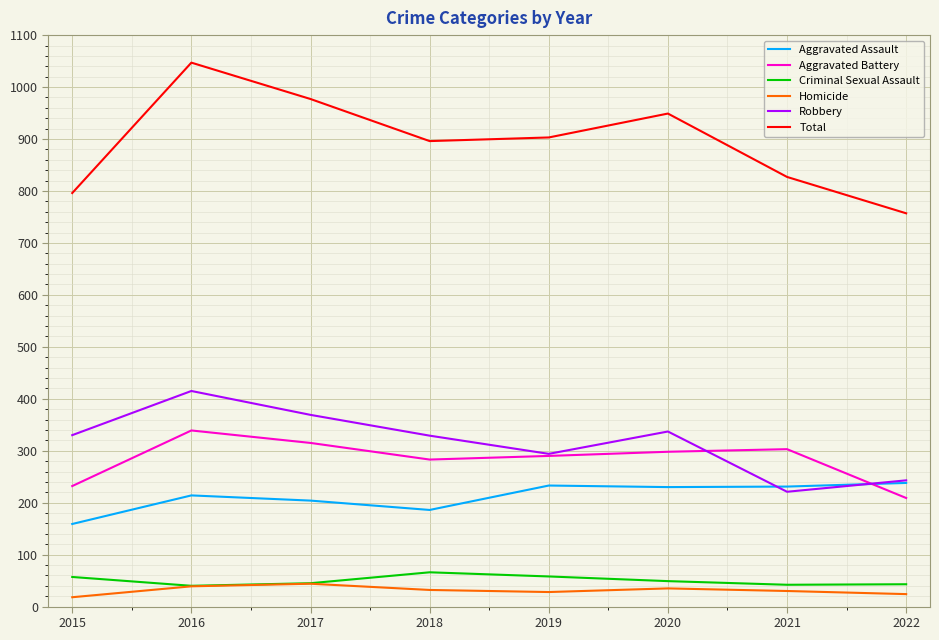

Where is the first local maximum for Total?

2016